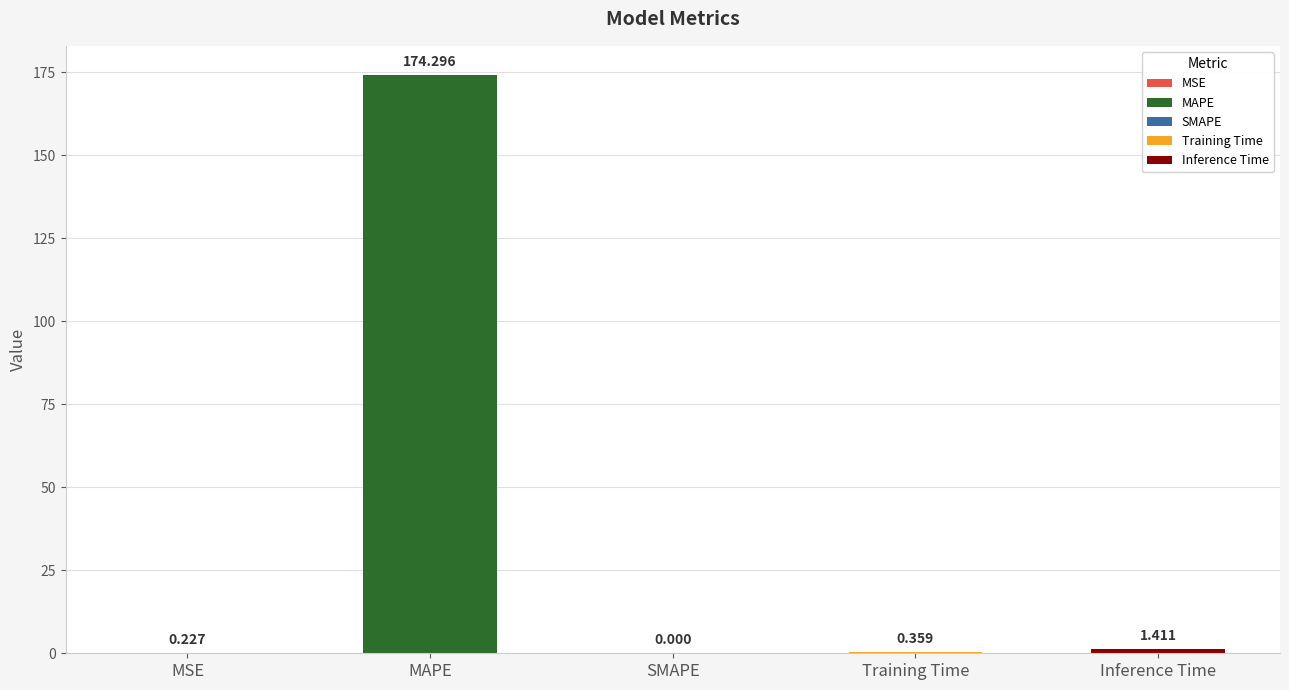

Which category has the highest value across all series?

MAPE